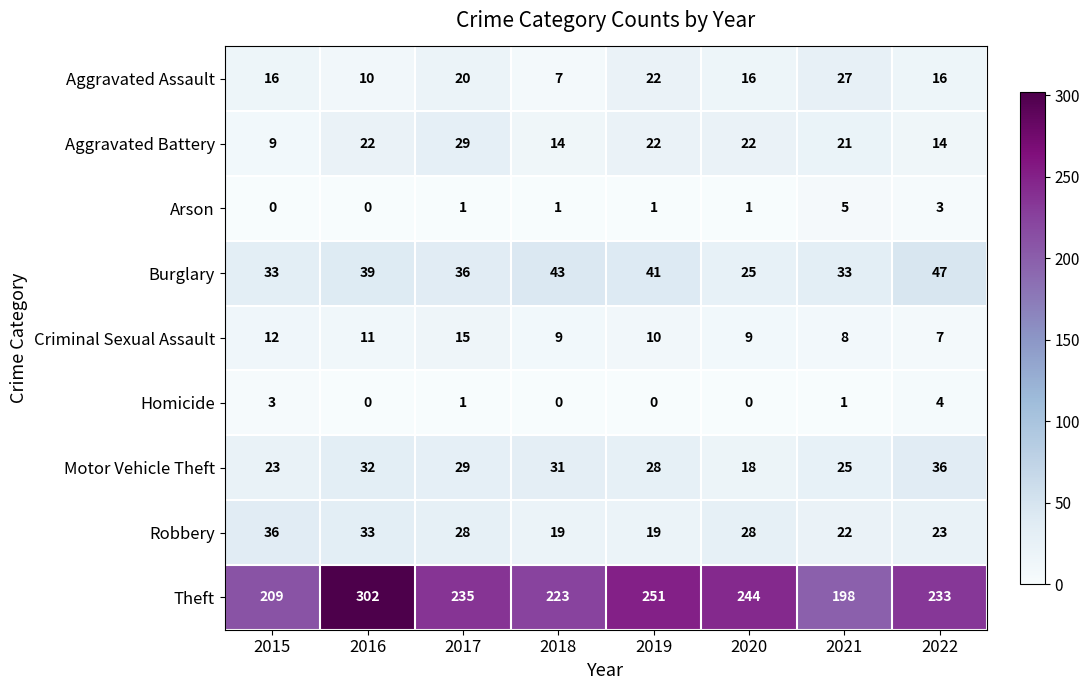

At how many categories does at least one series exceed 38?

8